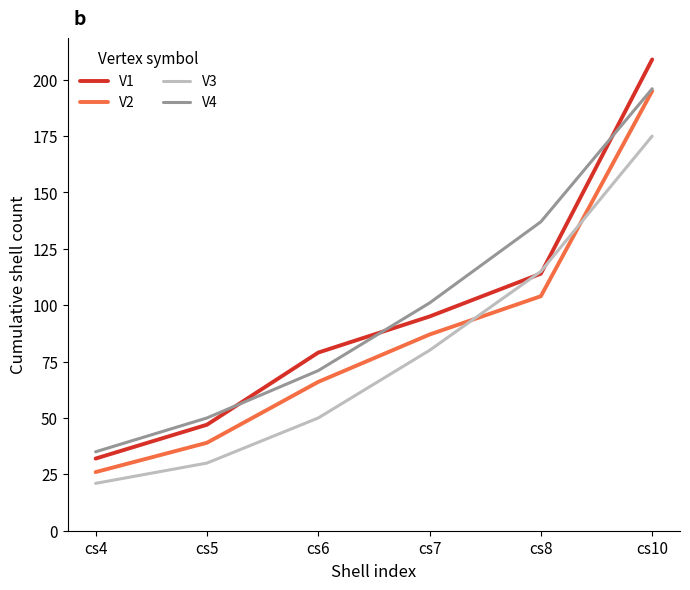

List the labels in order of V2 value, largest first.

cs10, cs8, cs7, cs6, cs5, cs4